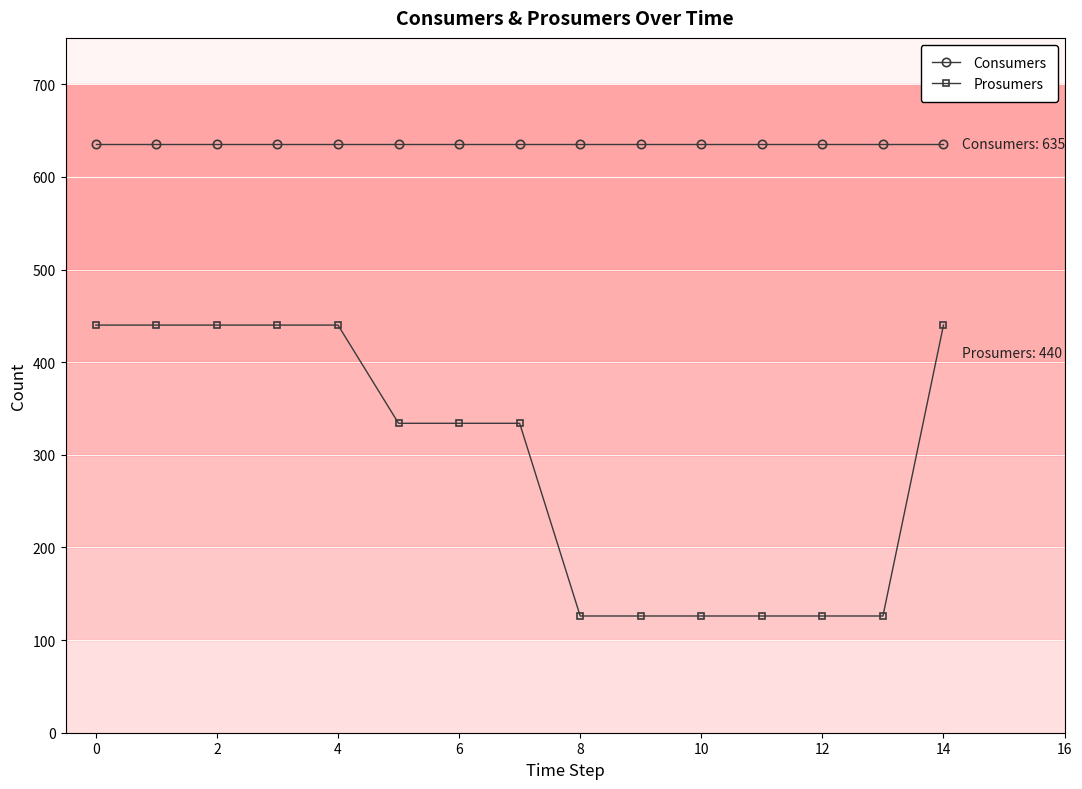

What are all the series names shown in the legend?

Consumers, Prosumers